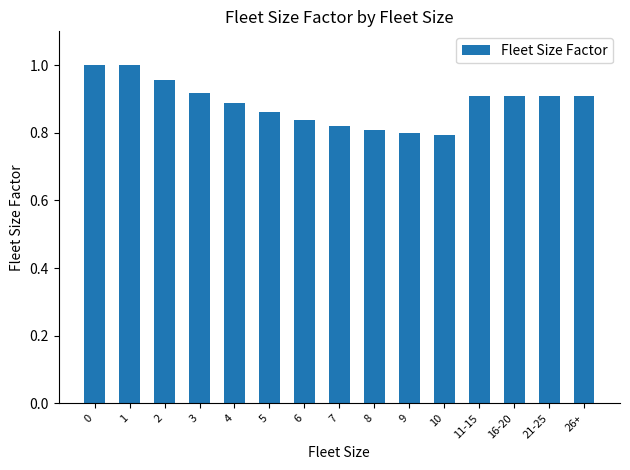

What is the sum of all values?

13.3